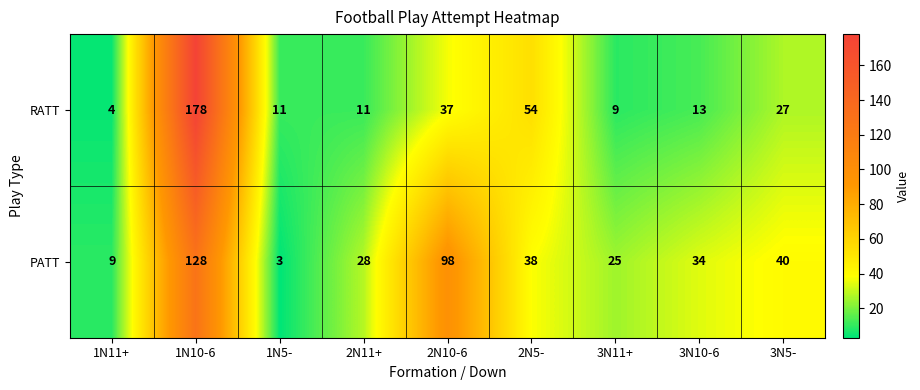

What is the total value across all series at 2N5-?

92